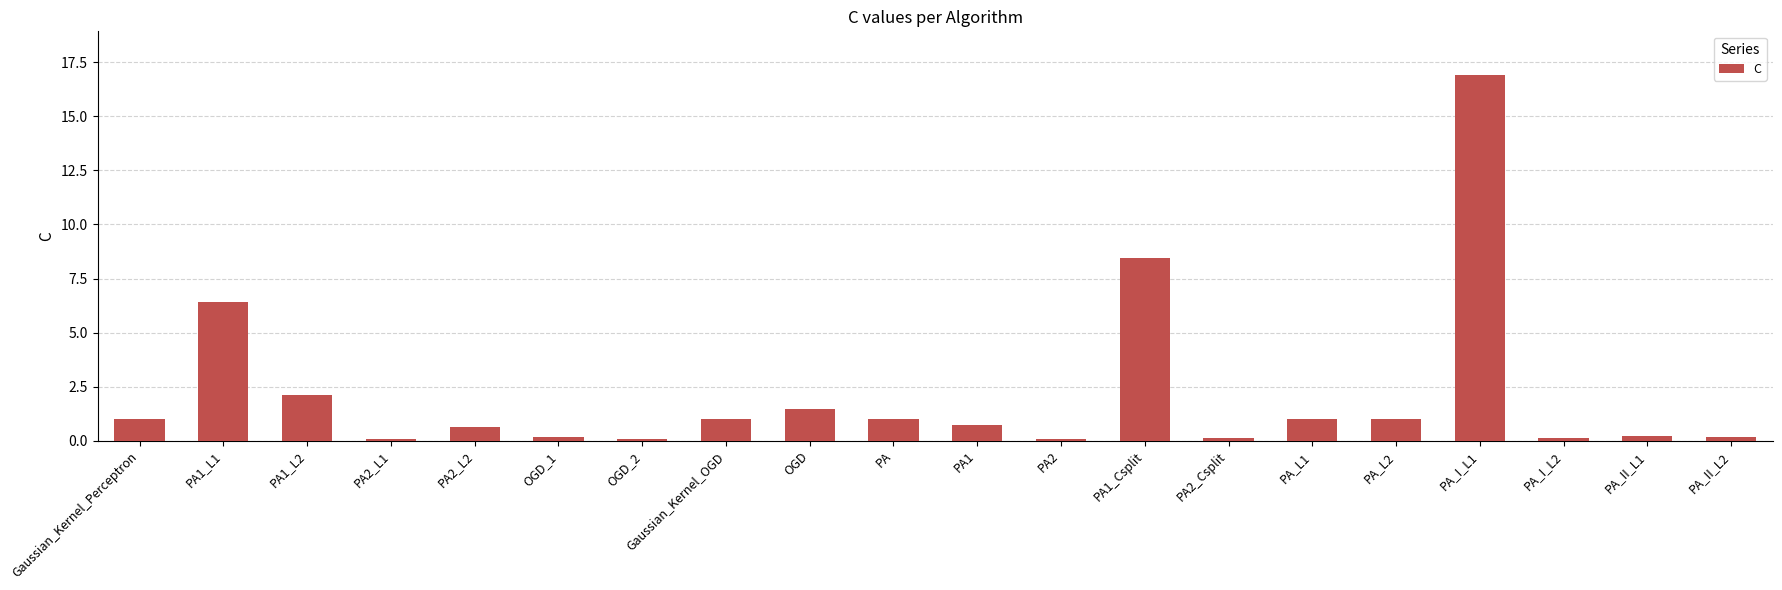

What is the difference between the second highest and minimum values?

8.4